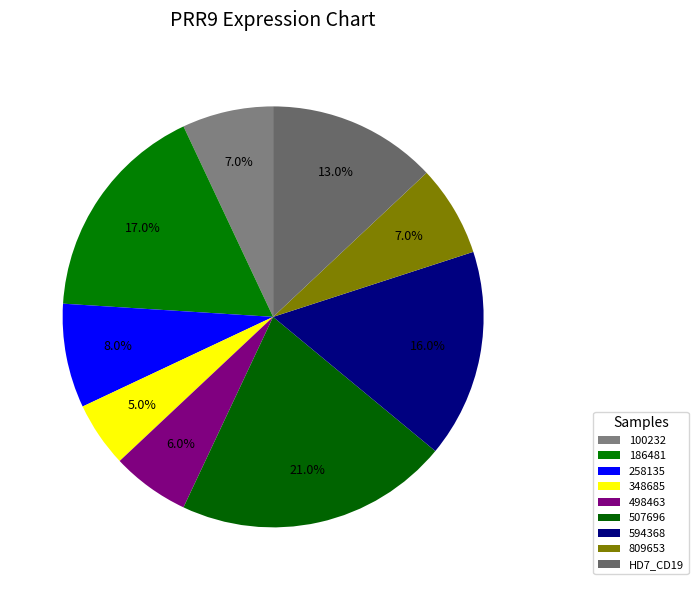

Does 507696 represent more than half of the total?

No